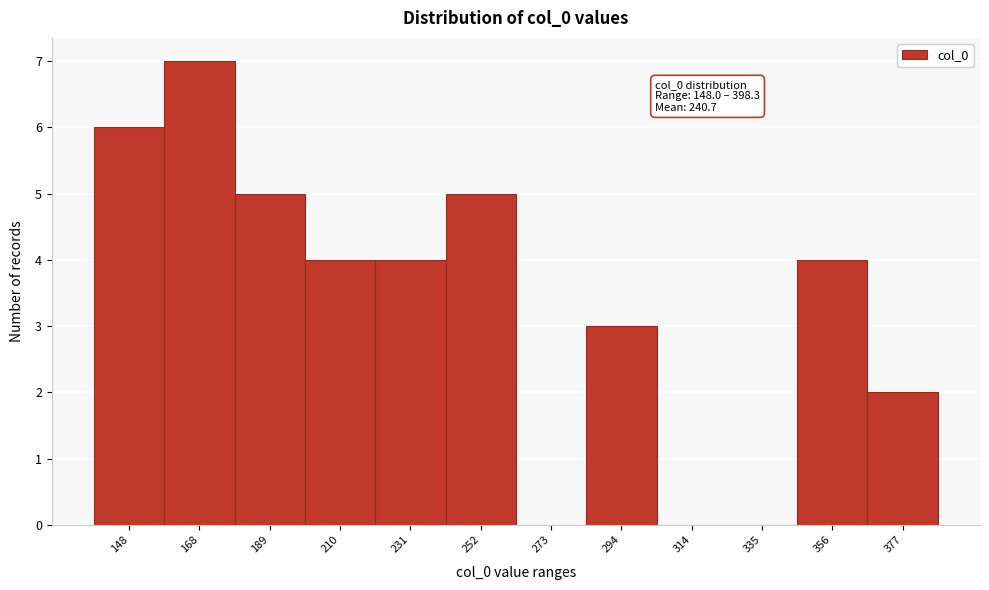

Between 273 and 252, which is larger?

252